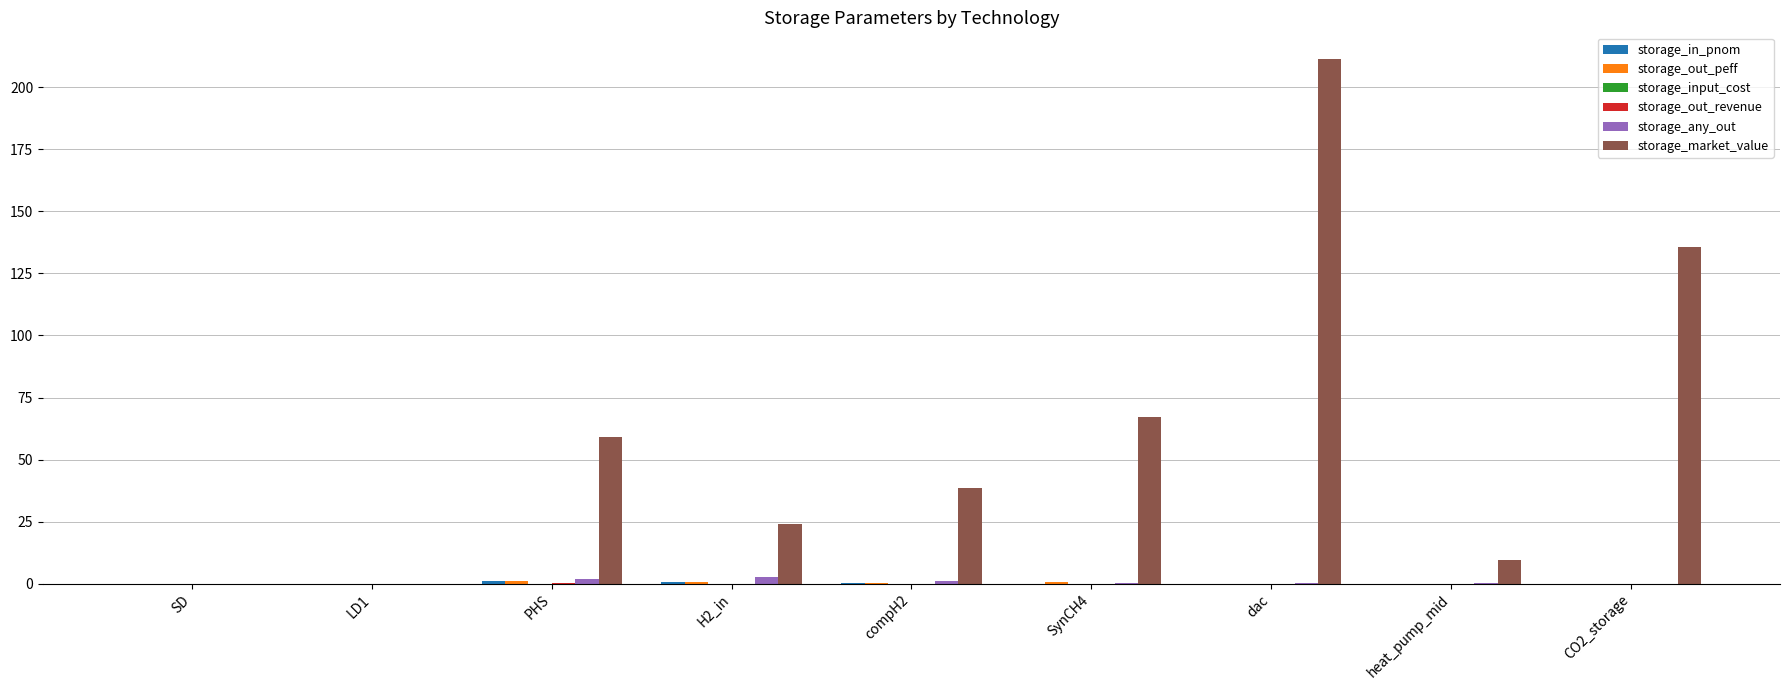

The value of storage_market_value at compH2 is 68.4. True or false?

False